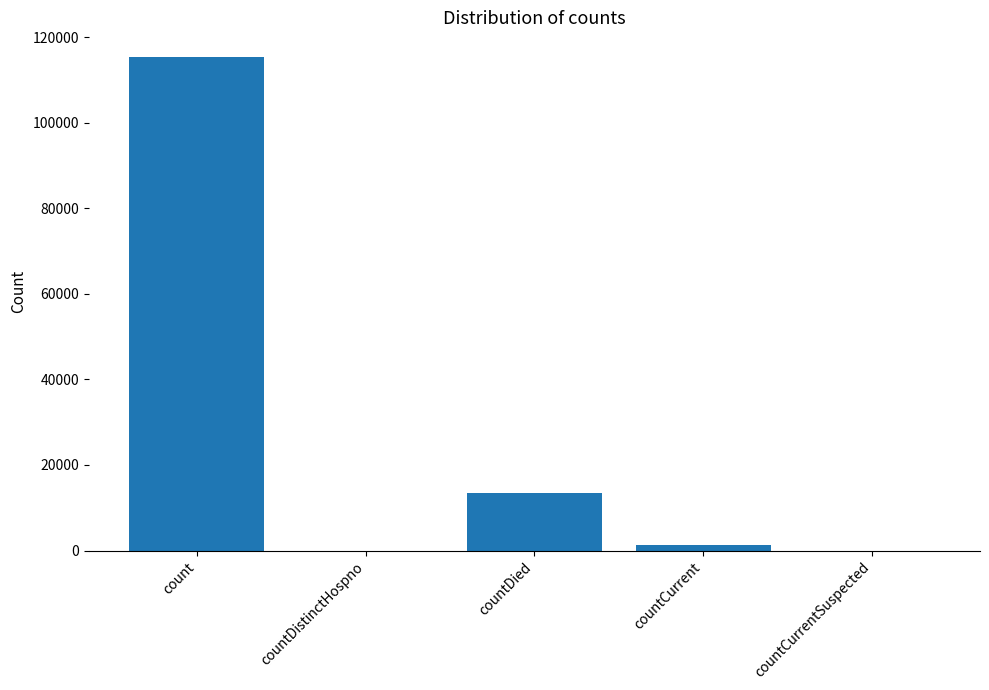

Between countCurrent and count, which is larger?

count